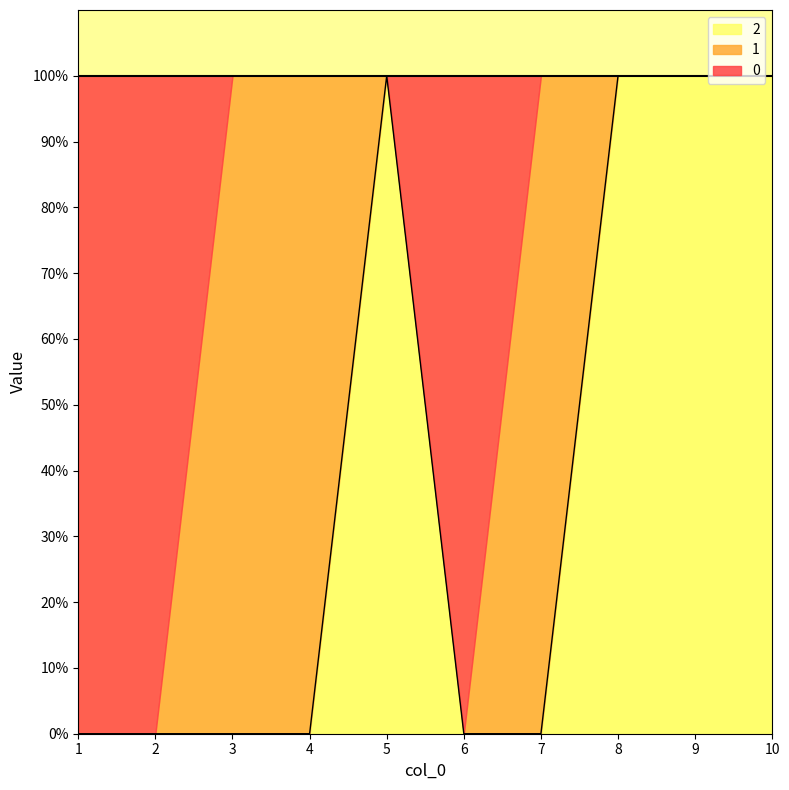

At which label does 0 reach its minimum?

3